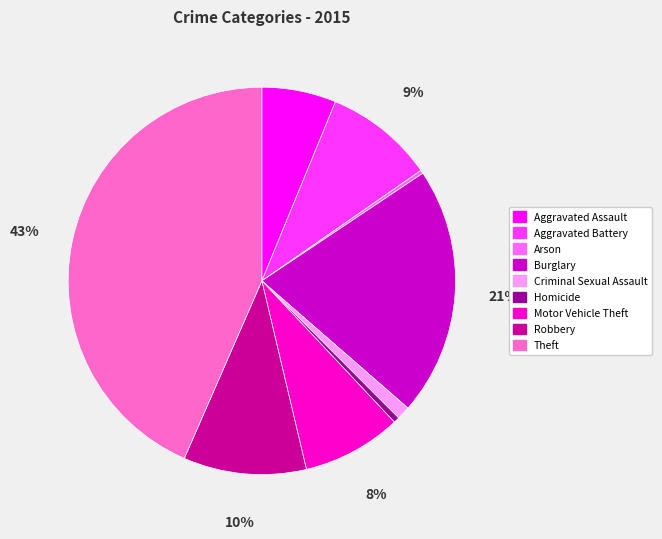

Does Motor Vehicle Theft account for over 50% of the chart?

No